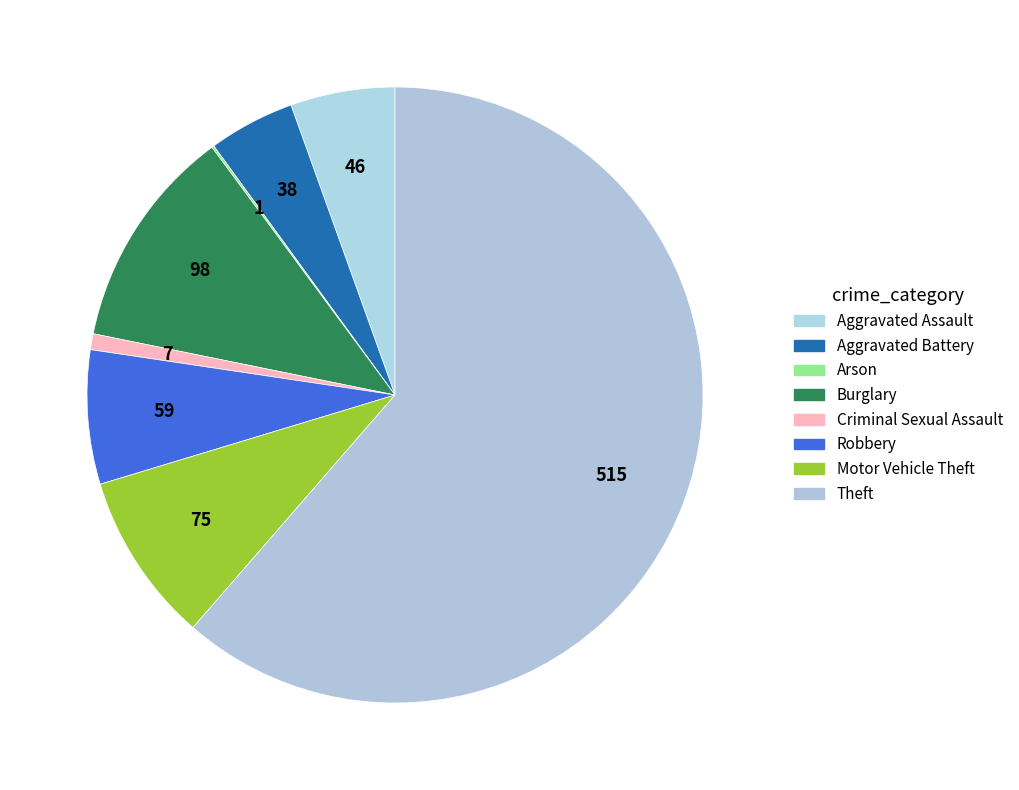

To the nearest percent, what portion does Aggravated Assault represent?

5%